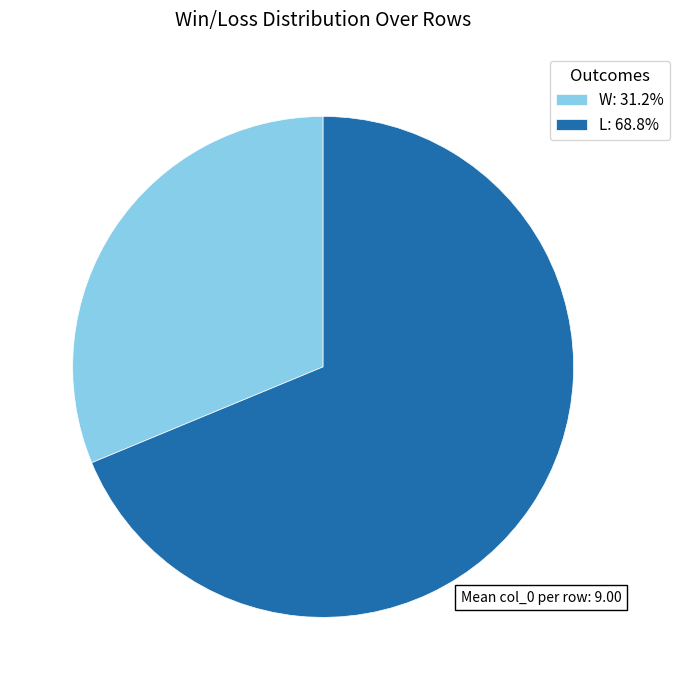

What is the smallest slice in the pie chart?

W